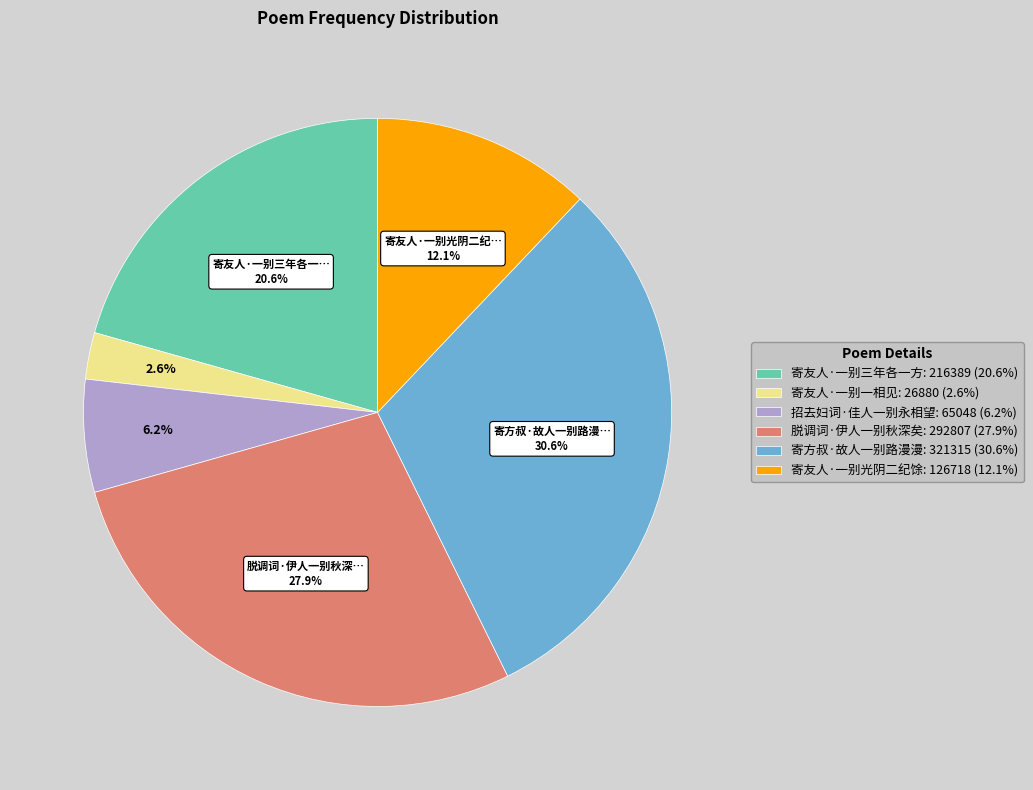

True or false: 脱调词·伊人一别秋深矣 accounts for 33% of the total.

False